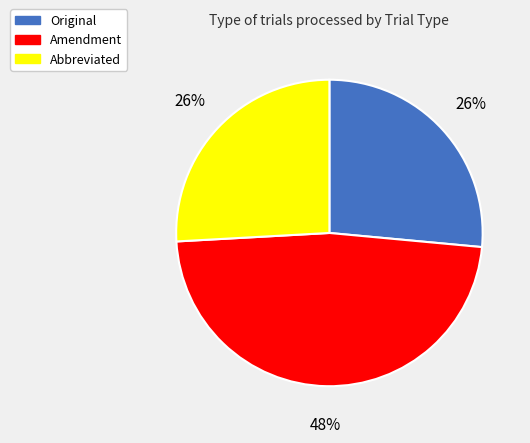

Which slice is the largest?

Amendment